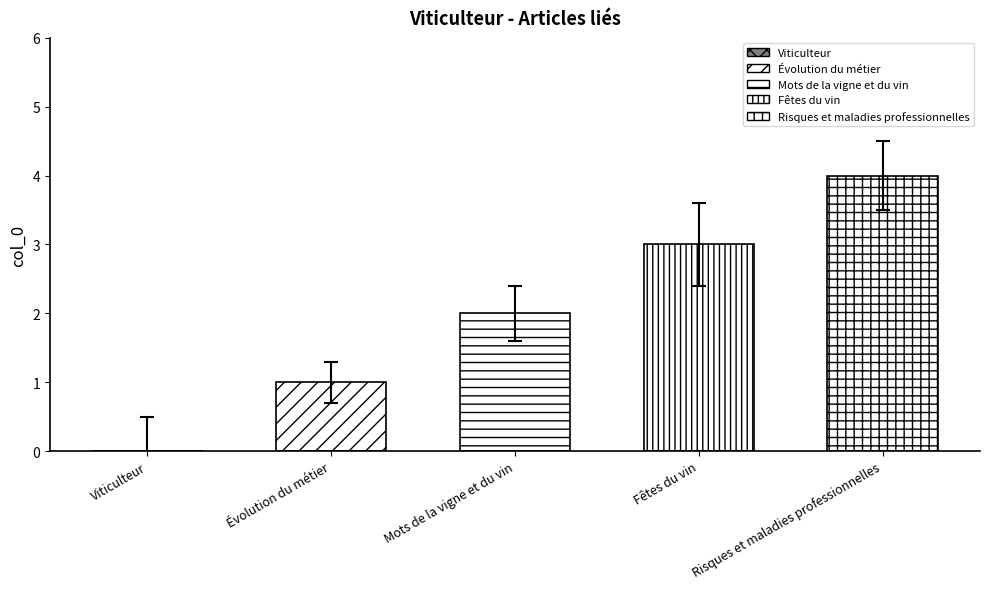

Reading left to right, transcribe all the data shown in this chart.

0	1	2	3	4